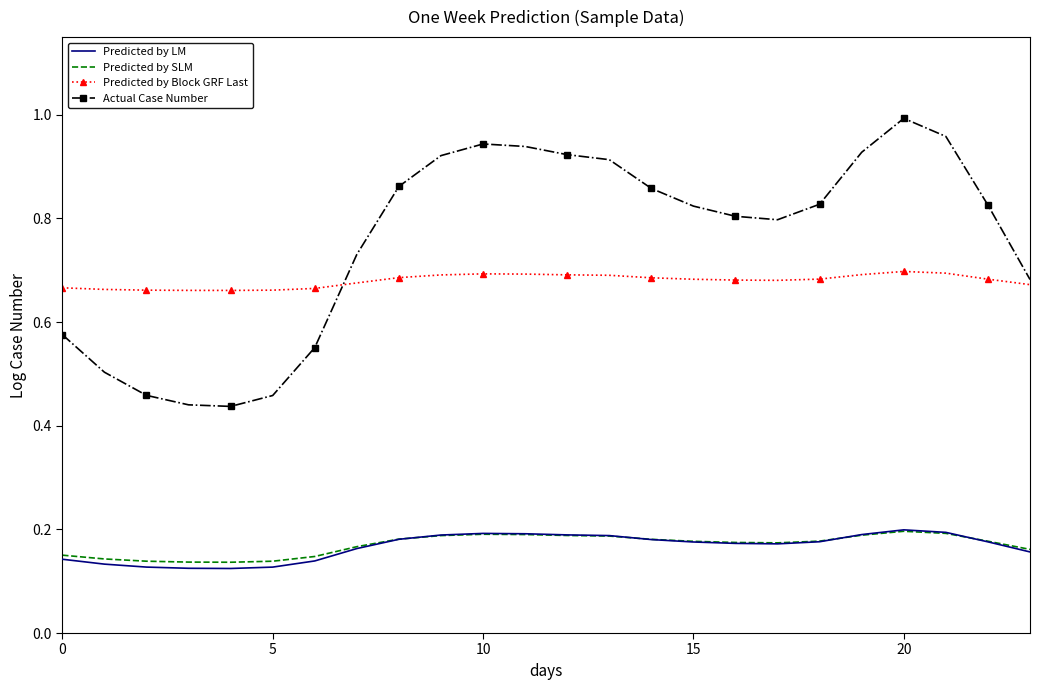

True or false: Predicted by LM and Predicted by Block GRF Last intersect in this chart.

False